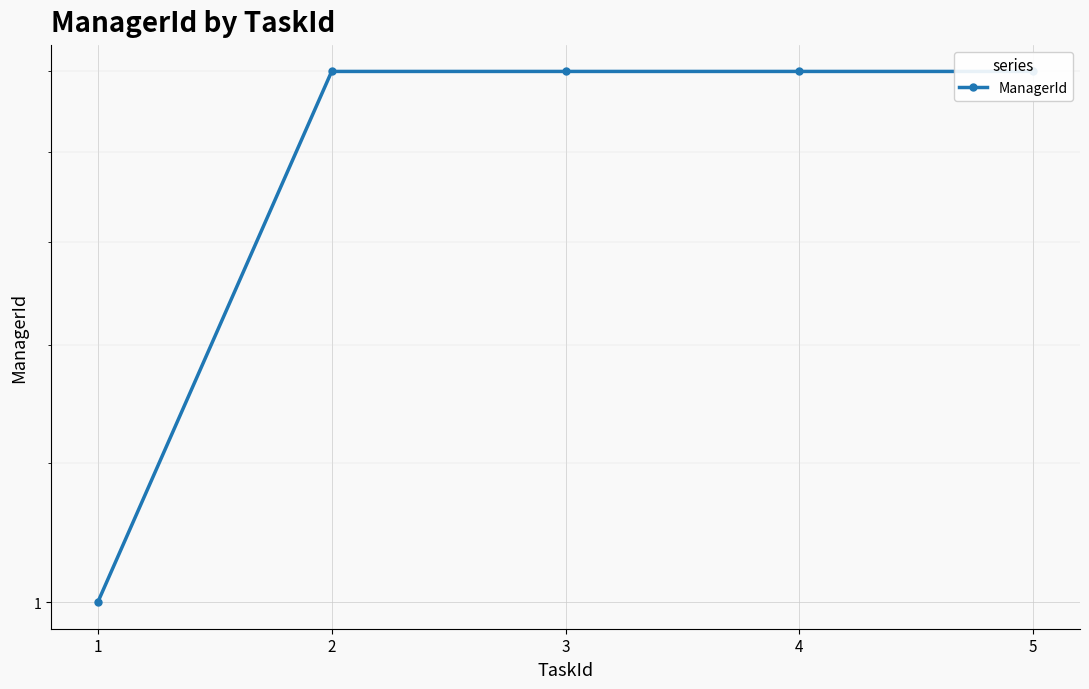

Reading left to right, list all the values displayed in this chart.

1	2	2	2	2